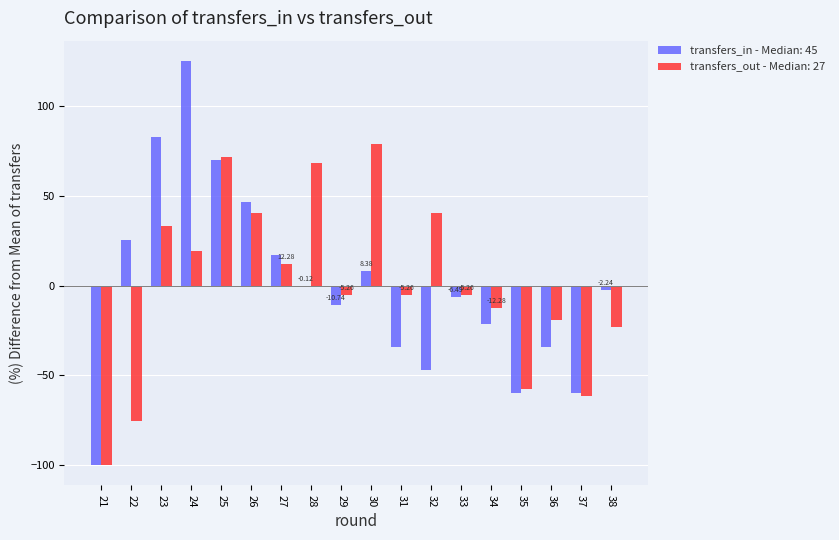

Count the number of categories in the chart.

18